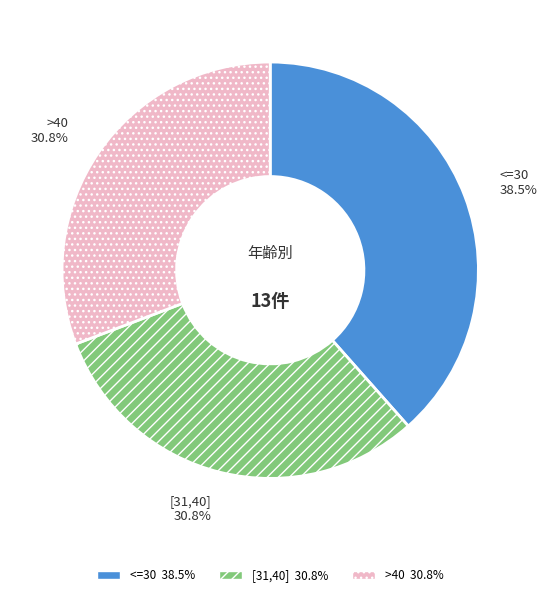

What is the ratio of the value at [31,40] to the value at >40?

1.0